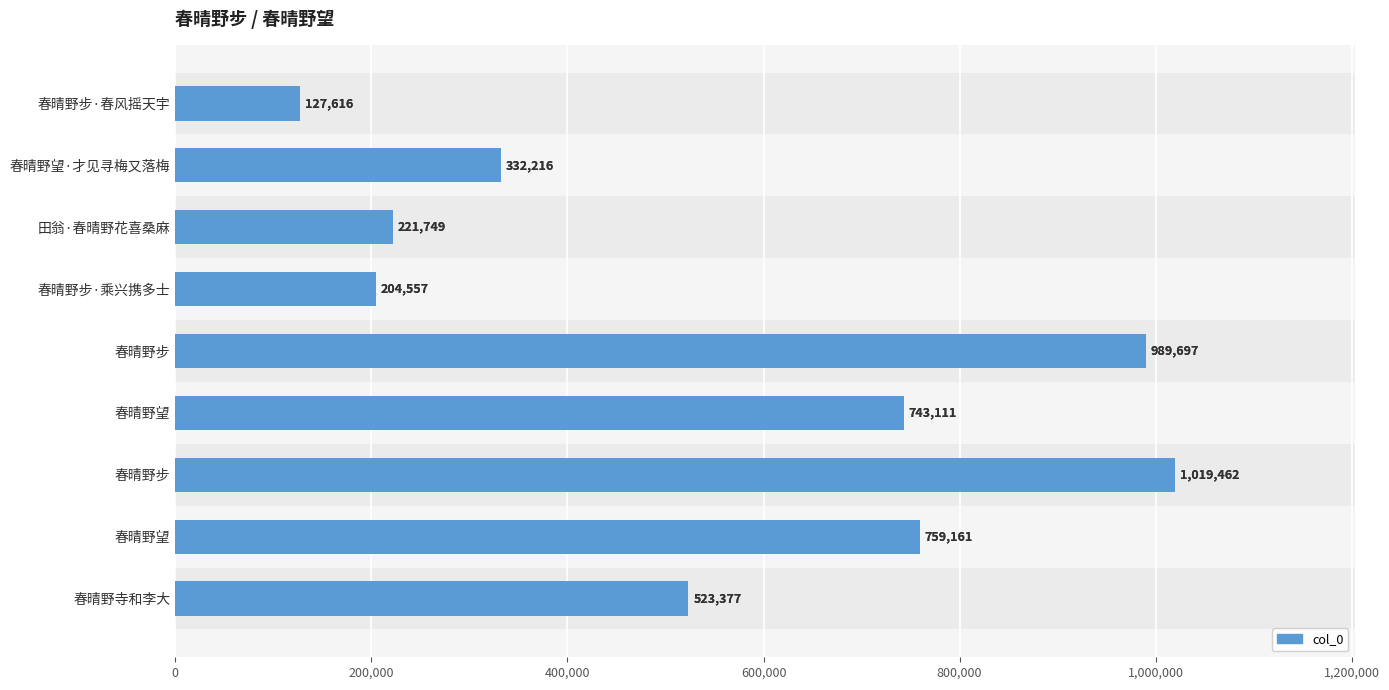

How many values are below 523377?

4